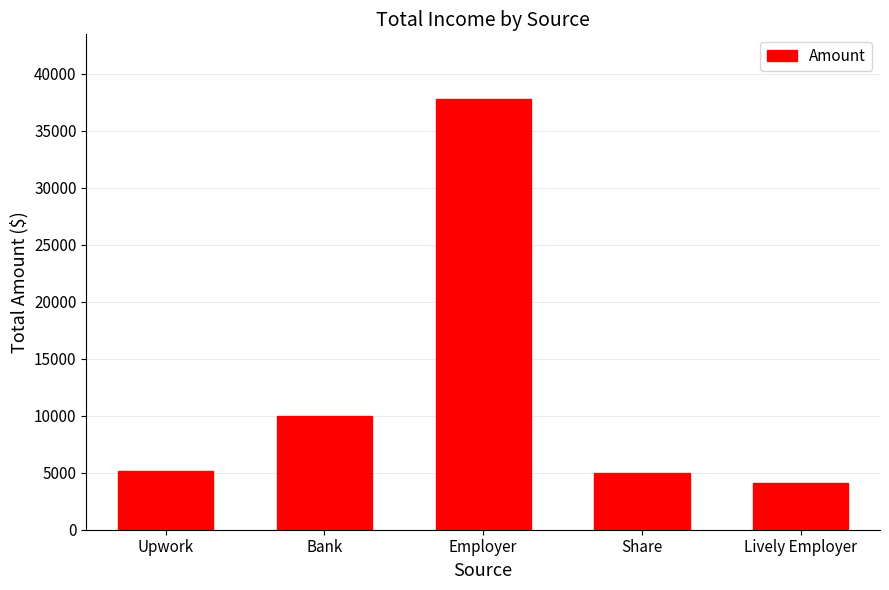

Where is the data nearest to the value 20923?

Bank